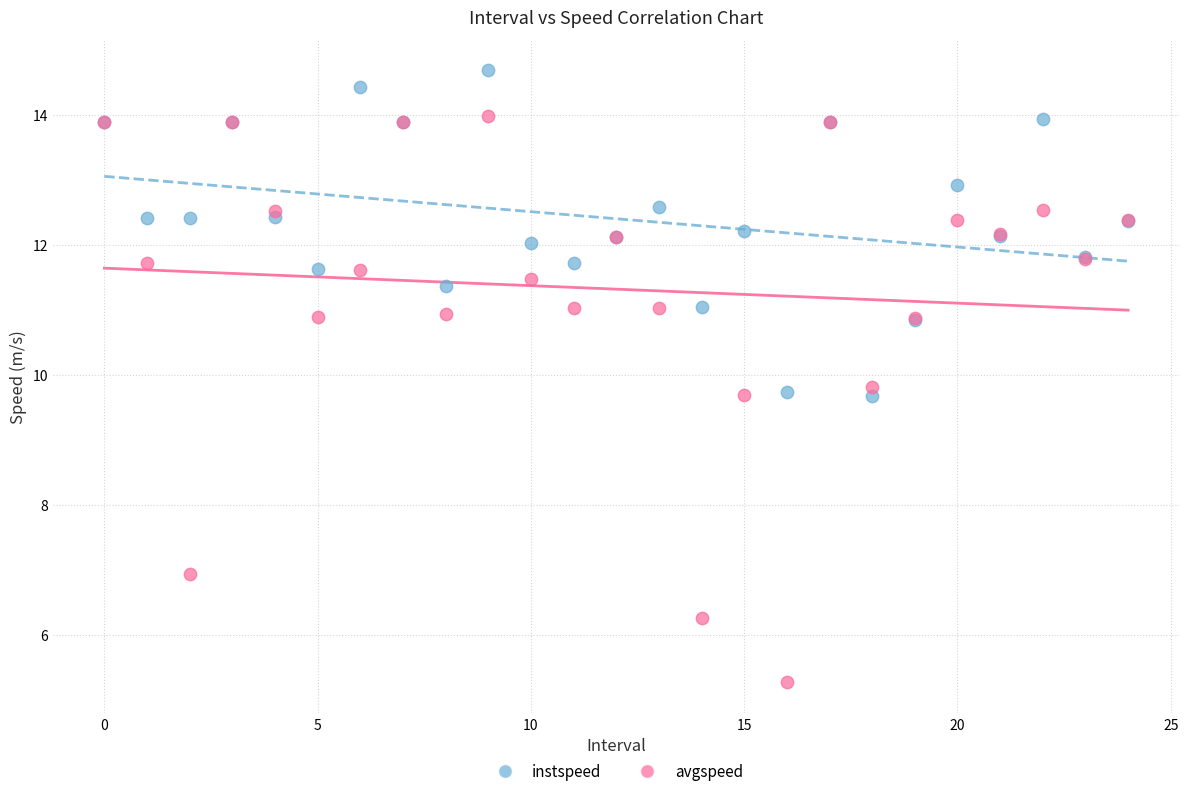

Which series contains the highest Y value?

instspeed